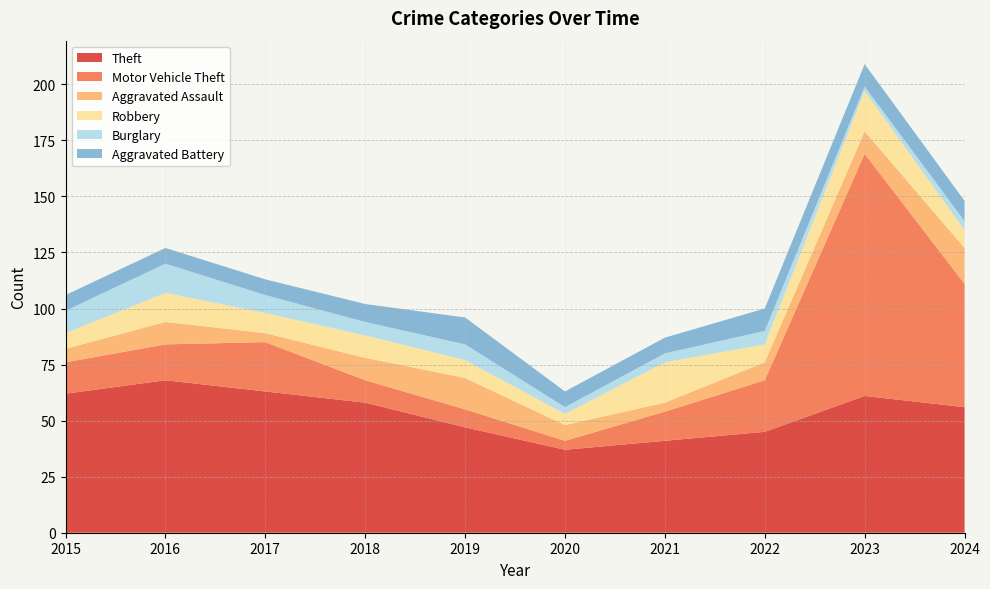

Reading left to right, transcribe all the data shown in this chart.

Theft: 62	68	63	58	47	37	41	45	61	56
Motor Vehicle Theft: 14	16	22	10	8	4	13	23	108	55
Aggravated Assault: 6	10	4	10	14	7	4	8	10	16
Robbery: 7	13	9	10	8	5	18	8	18	8
Burglary: 10	13	8	6	7	3	4	6	2	4
Aggravated Battery: 7	7	7	8	12	7	7	10	10	9